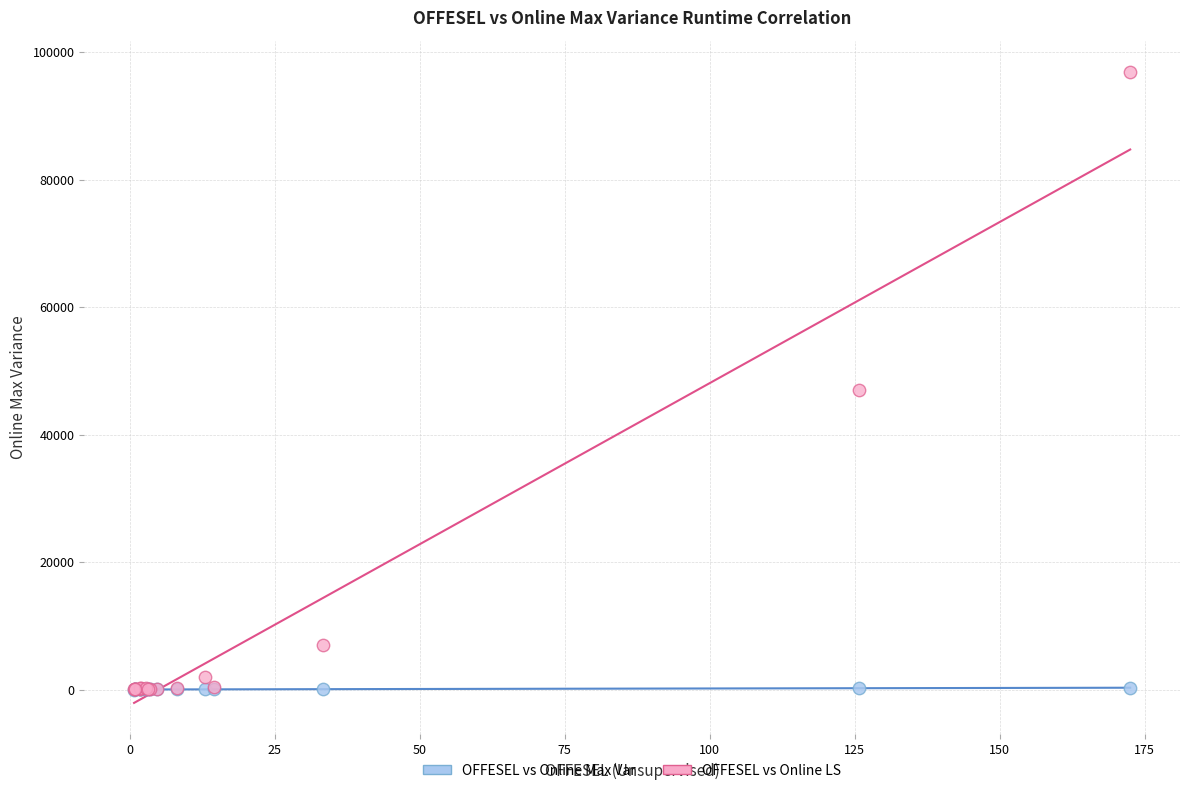

Across all series, what Y value is closest to 48429?

47005.1